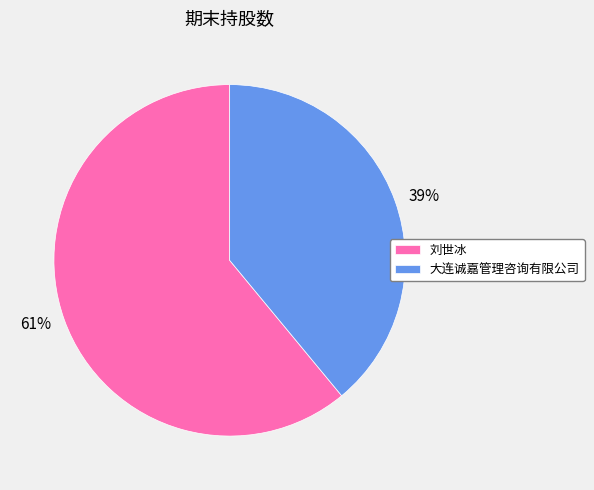

How many slices are in this pie chart?

2